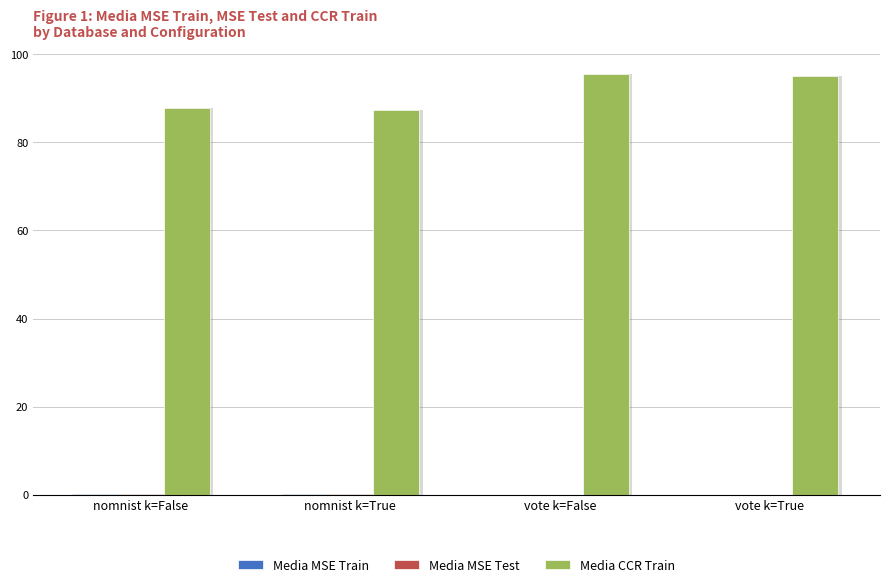

The value of Media MSE Train at vote k=True is 0.1. True or false?

False